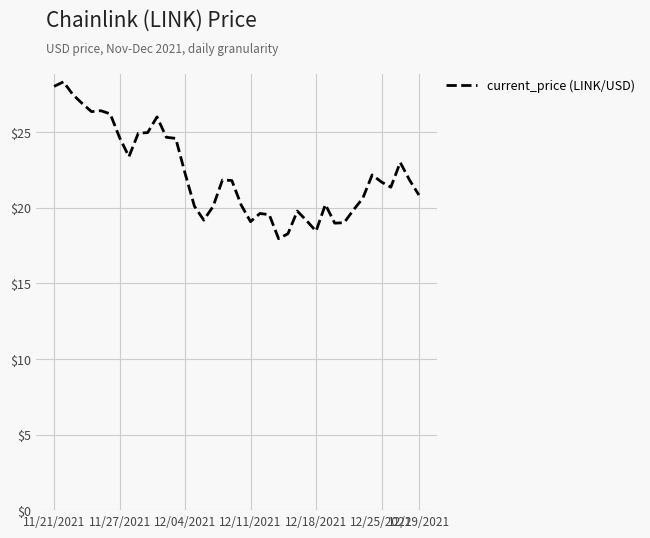

What is the minimum value shown in the chart?

18.0